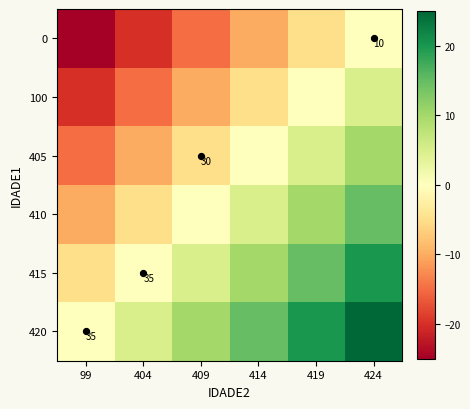

At which label is 0 closest to -12?

414